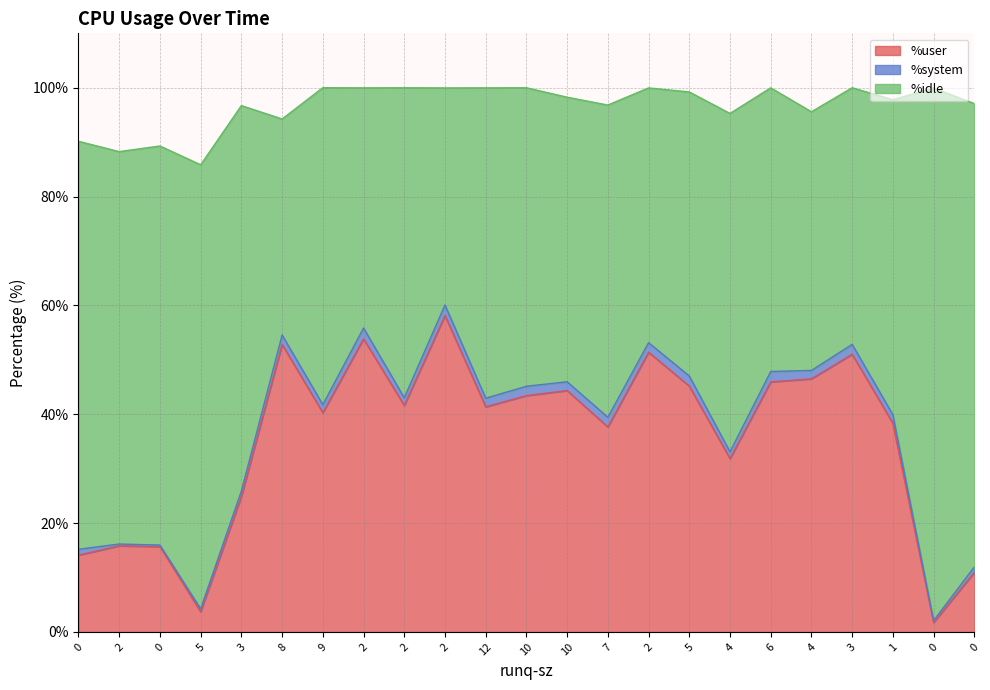

Where is %user nearest to the value 29?

4